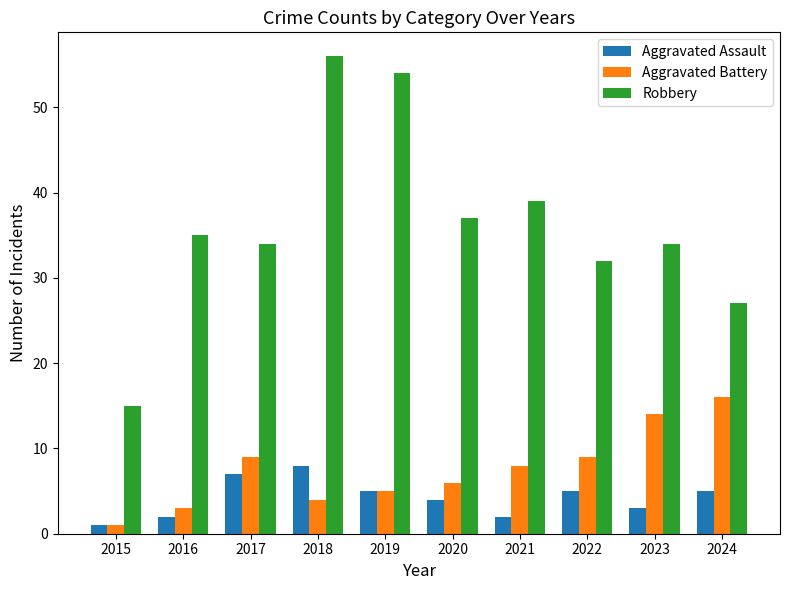

How many data points in Aggravated Battery are less than 8?

5